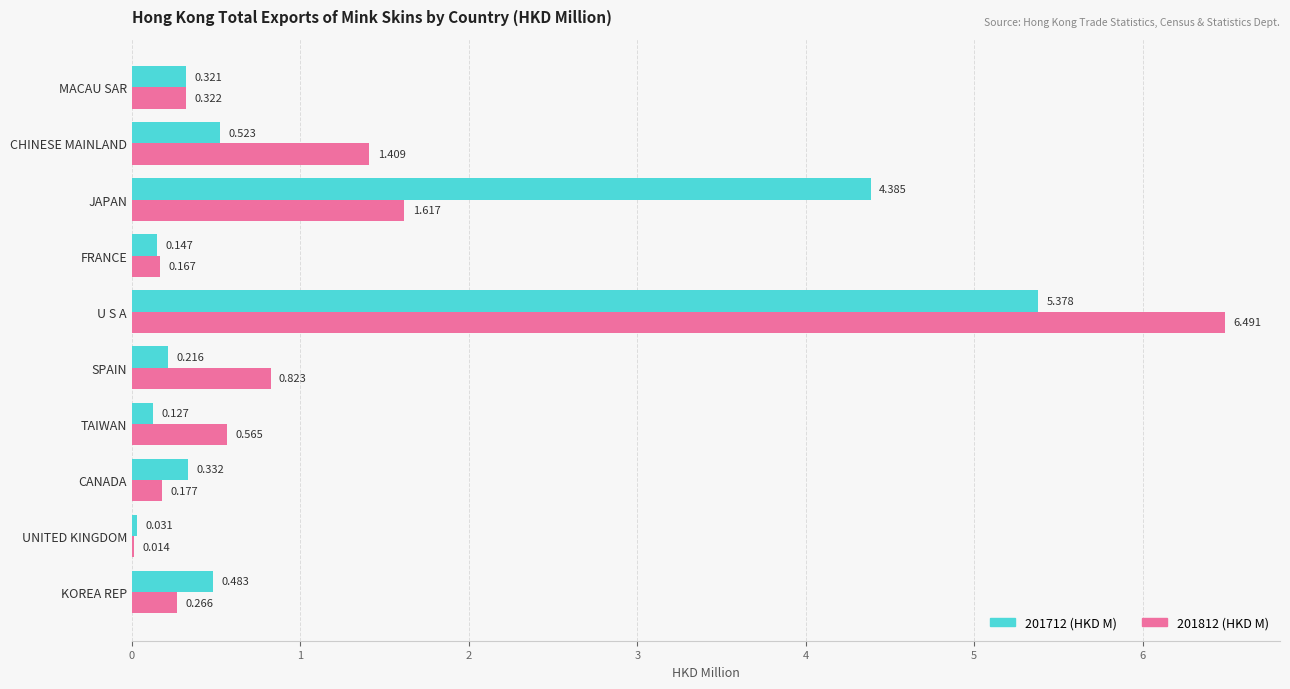

Where is 201712 (HKD M) nearest to the value 2?

CHINESE MAINLAND